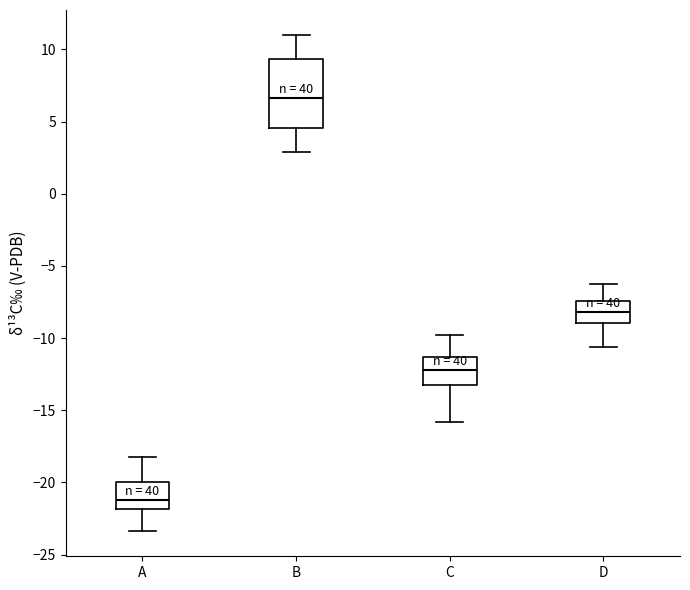

Which box is the tallest, from its lower edge to its upper edge?

B